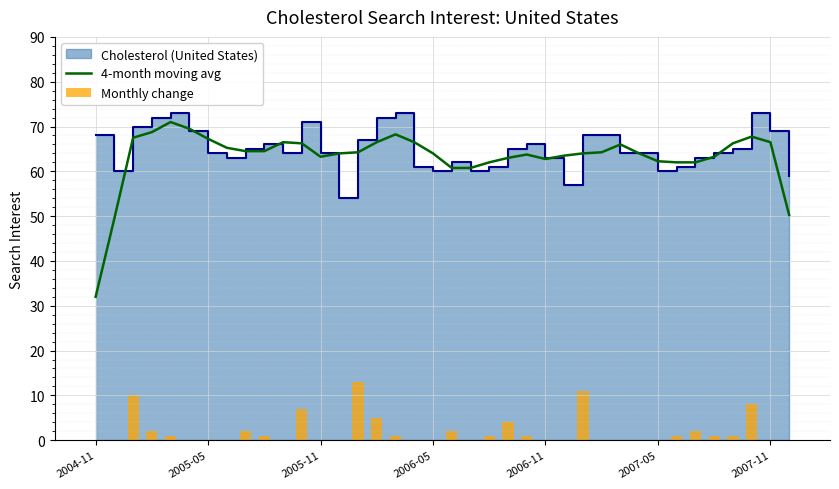

Which category has the lowest value in the 4-month moving avg series?

2004-11